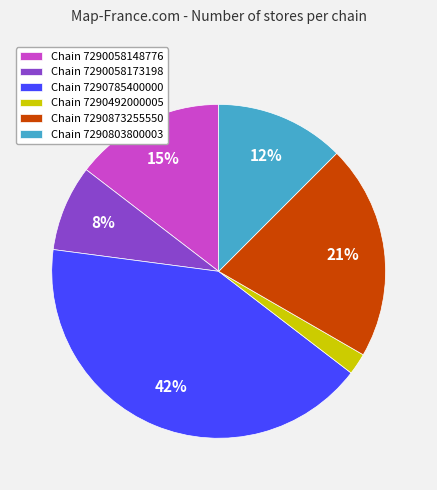

The Chain 7290803800003 slice represents 22% of the pie. True or false?

False